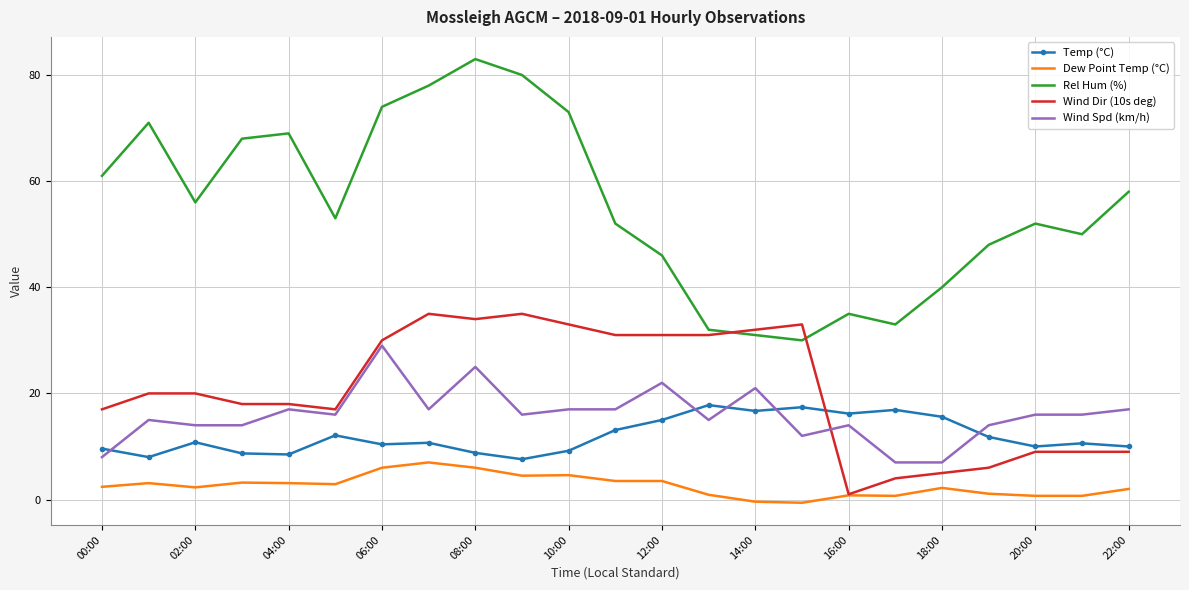

List the series in order of their peak value, highest first.

Rel Hum (%), Wind Dir (10s deg), Wind Spd (km/h), Temp (°C), Dew Point Temp (°C)